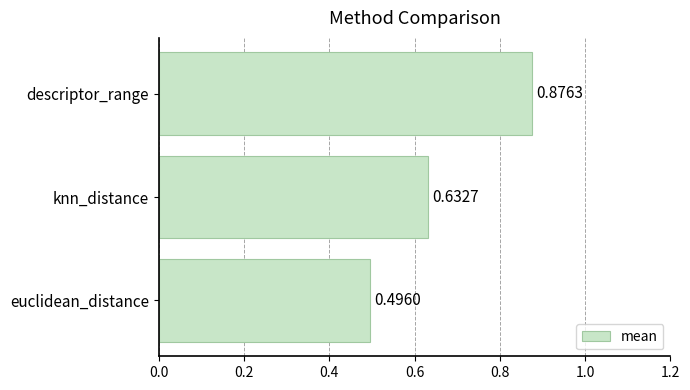

Count the values in the range 0 to 1.

3